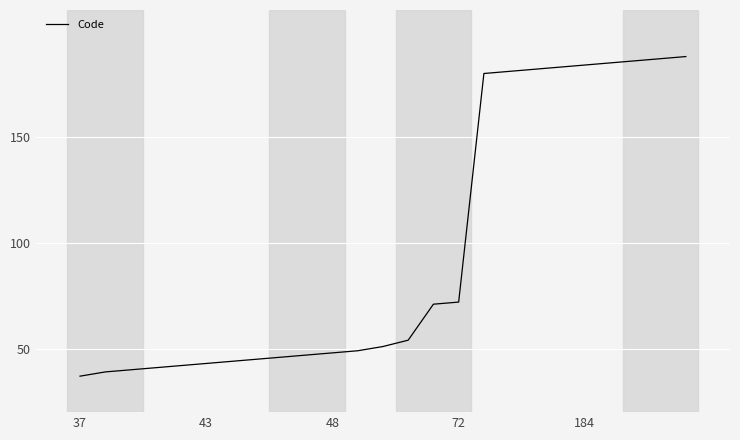

What is the smallest value displayed?

37